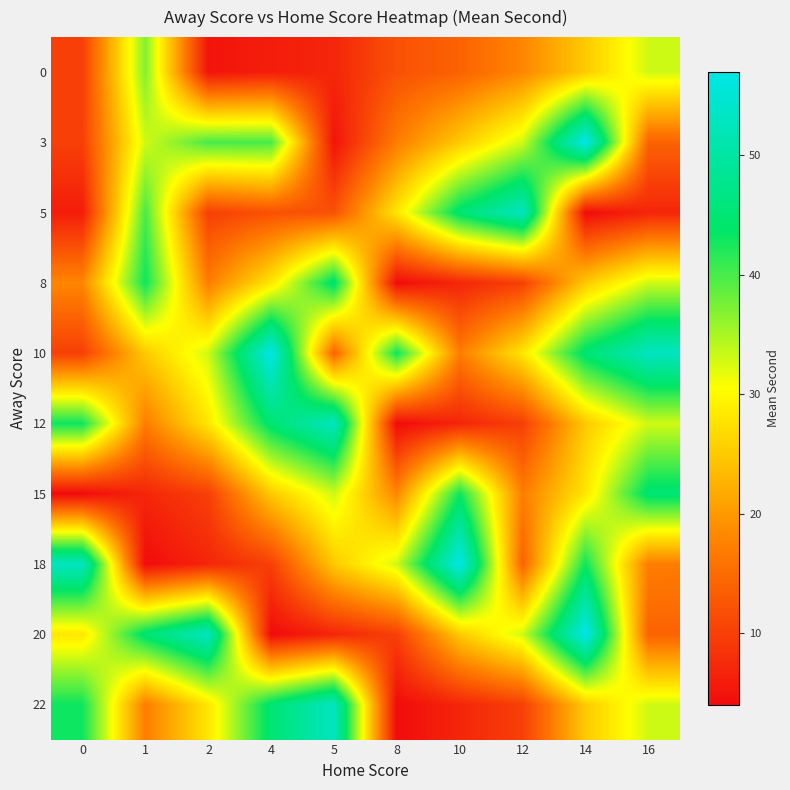

At which category is the sum across all series the highest?

14